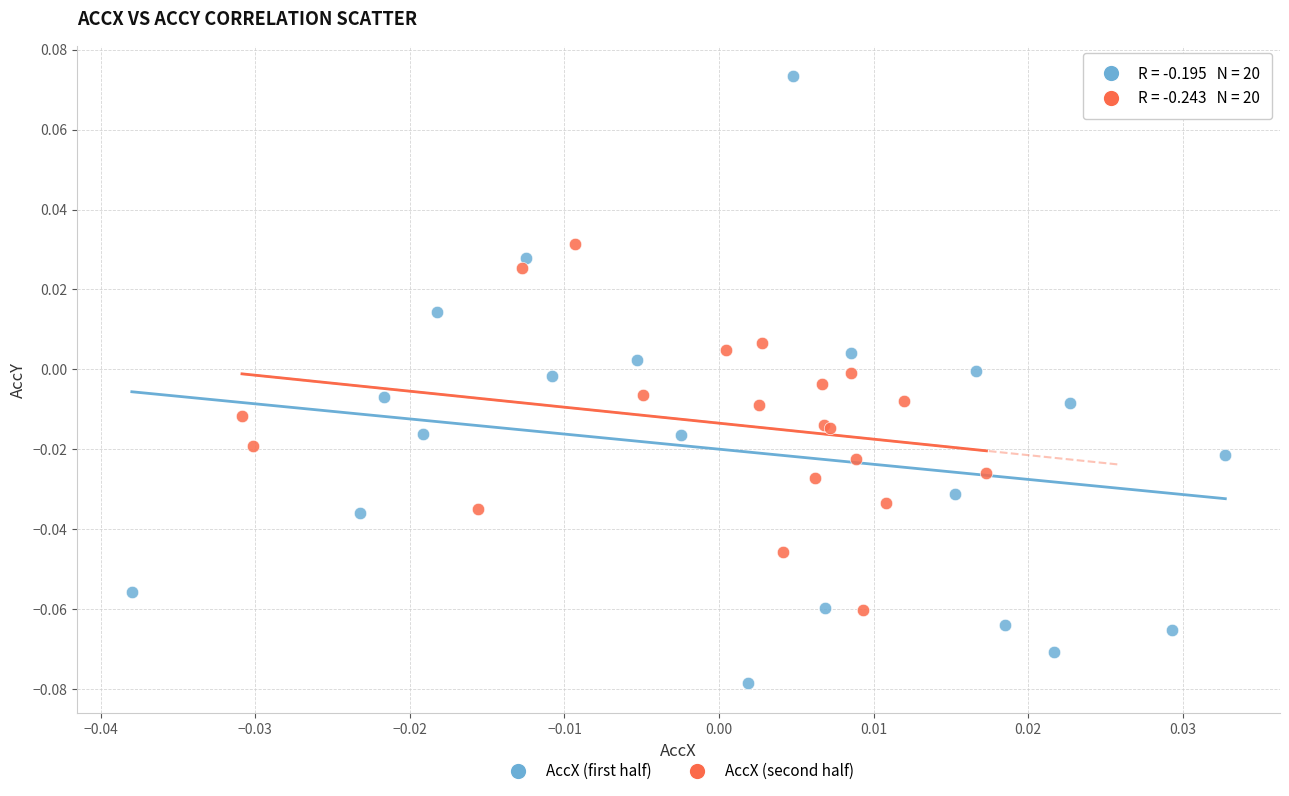

Which series contains the highest Y value?

AccX (first half)